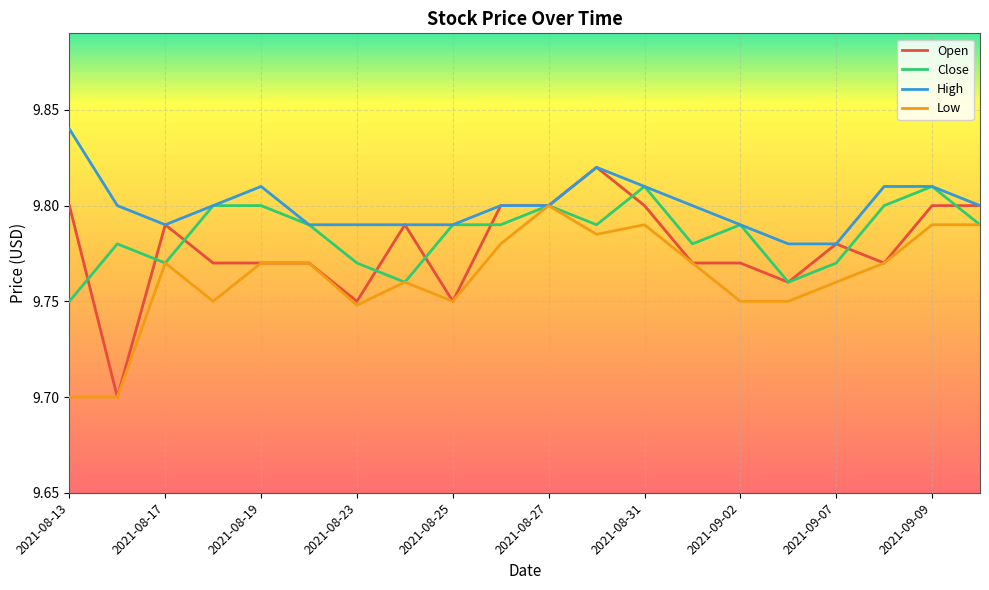

The Low series shows 9.8 at 2021-08-27. True or false?

True